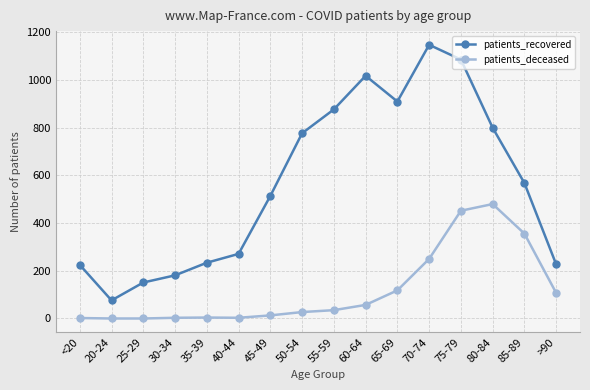

What is the minimum value for patients_recovered?

76